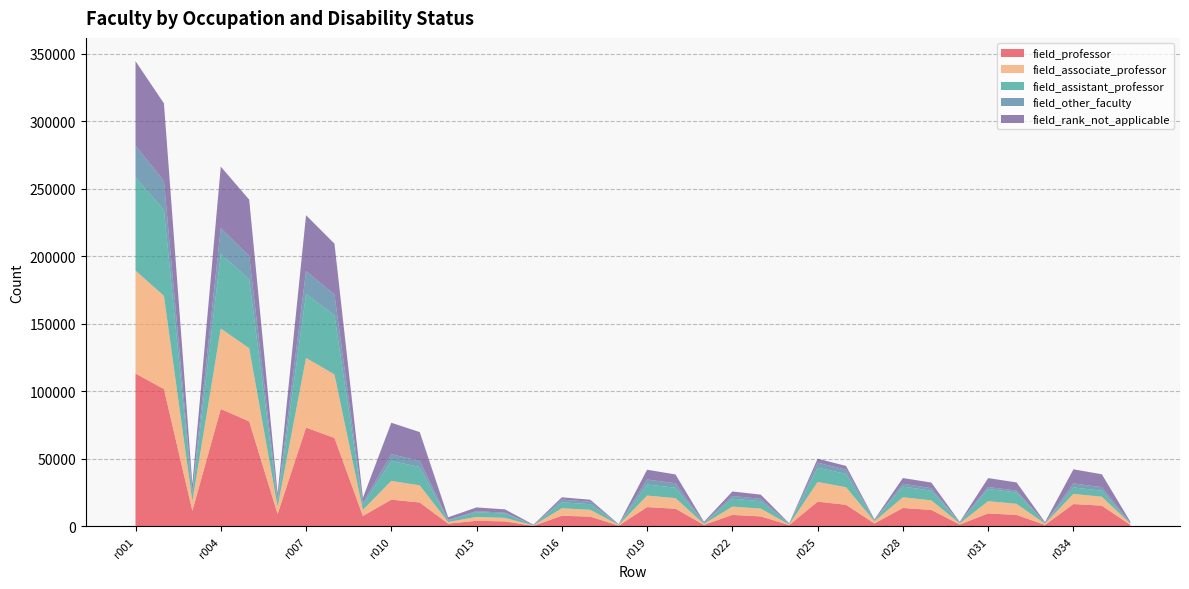

Reading left to right, transcribe all the data shown in this chart.

field_professor: r001=113200	r002=101700	r003=11550	r004=86950	r005=77750	r006=9200	r007=73200	r008=65500	r009=7750	r010=19850	r011=17750	r012=2100	r013=4200	r014=3750	r015=450	r016=7950	r017=7300	r018=650	r019=14350	r020=13150	r021=1200	r022=8550	r023=7450	r024=1050	r025=18350	r026=16050	r027=2250	r028=13700	r029=12250	r030=1450	r031=9650	r032=8550	r033=1150	r034=16600	r035=15400	r036=1200
field_associate_professor: r001=76200	r002=68950	r003=7250	r004=59550	r005=54150	r006=5400	r007=51550	r008=47000	r009=4550	r010=13900	r011=12700	r012=1200	r013=2900	r014=2600	r015=300	r016=5550	r017=5050	r018=500	r019=8500	r020=7850	r021=650	r022=6150	r023=5800	r024=350	r025=14600	r026=13000	r027=1600	r028=7950	r029=7100	r030=850	r031=9100	r032=8200	r033=900	r034=7550	r035=6600	r036=950
field_assistant_professor: r001=68900	r002=63700	r003=5200	r004=55200	r005=50900	r006=4300	r007=47350	r008=43750	r009=3600	r010=14800	r011=13550	r012=1200	r013=3500	r014=3200	r015=300	r016=4400	r017=4100	r018=300	r019=8200	r020=7650	r021=600	r022=5900	r023=5400	r024=550	r025=10550	r026=9850	r027=700	r028=7850	r029=7150	r030=700	r031=9000	r032=8400	r033=550	r034=4750	r035=4450	r036=300
field_other_faculty: r001=23450	r002=21300	r003=2150	r004=19050	r005=17300	r006=1800	r007=16950	r008=15400	r009=1550	r010=4900	r011=4550	r012=350	r013=750	r014=650	r015=0	r016=2000	r017=1850	r018=150	r019=3700	r020=3300	r021=350	r022=1950	r023=1800	r024=150	r025=3700	r026=3250	r027=400	r028=2100	r029=1850	r030=250	r031=1450	r032=1350	r033=100	r034=2950	r035=2650	r036=250
field_rank_not_applicable: r001=62600	r002=57450	r003=5200	r004=45550	r005=41750	r006=3800	r007=41300	r008=37650	r009=3650	r010=23300	r011=21300	r012=1950	r013=2750	r014=2450	r015=300	r016=1700	r017=1500	r018=150	r019=7250	r020=6550	r021=650	r022=3350	r023=3100	r024=250	r025=3000	r026=2650	r027=350	r028=4250	r029=4150	r030=150	r031=6600	r032=6100	r033=500	r034=10450	r035=9550	r036=900